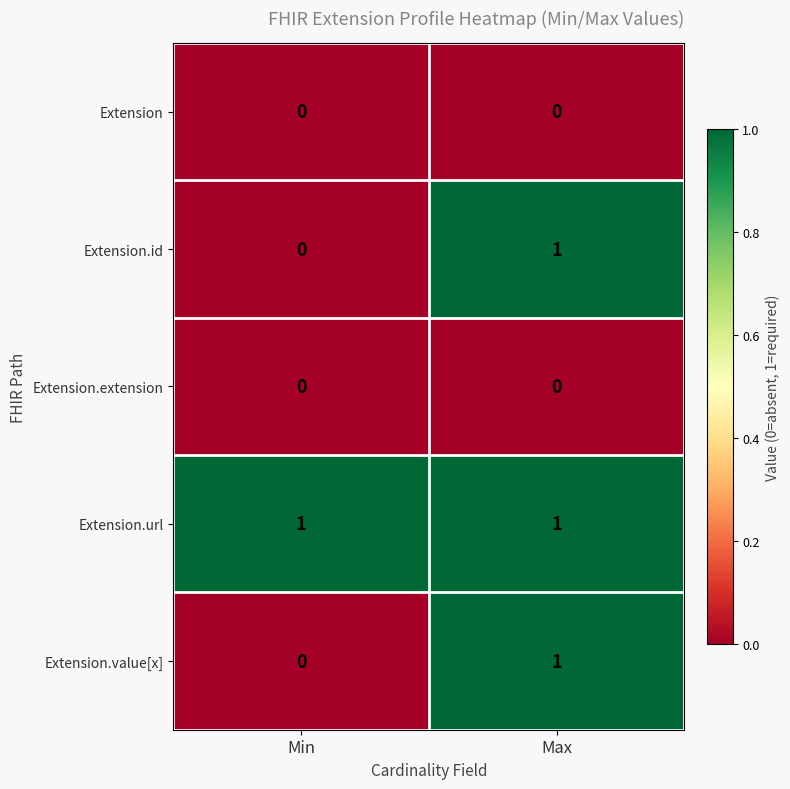

At how many categories does at least one series exceed 0?

2